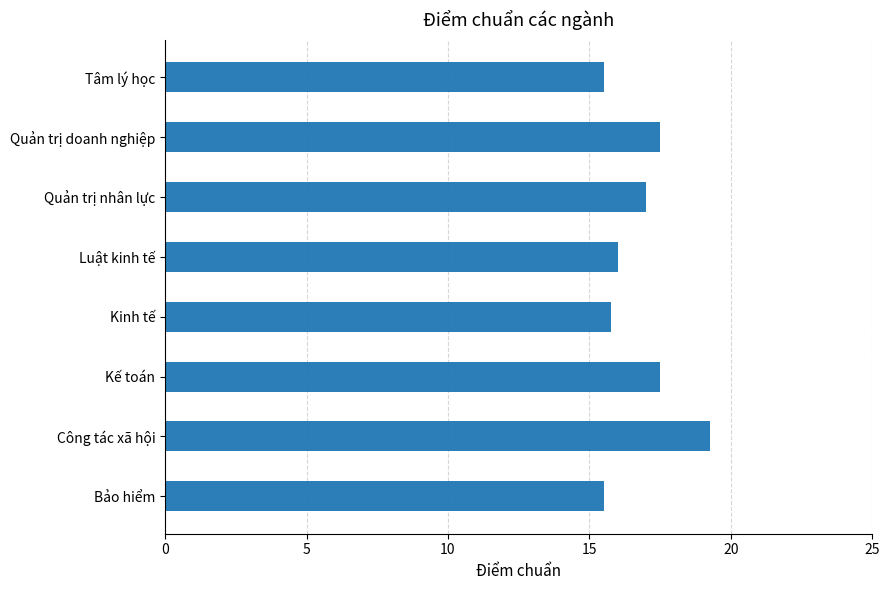

True or false: the data shows 6.6 at Quản trị nhân lực.

False